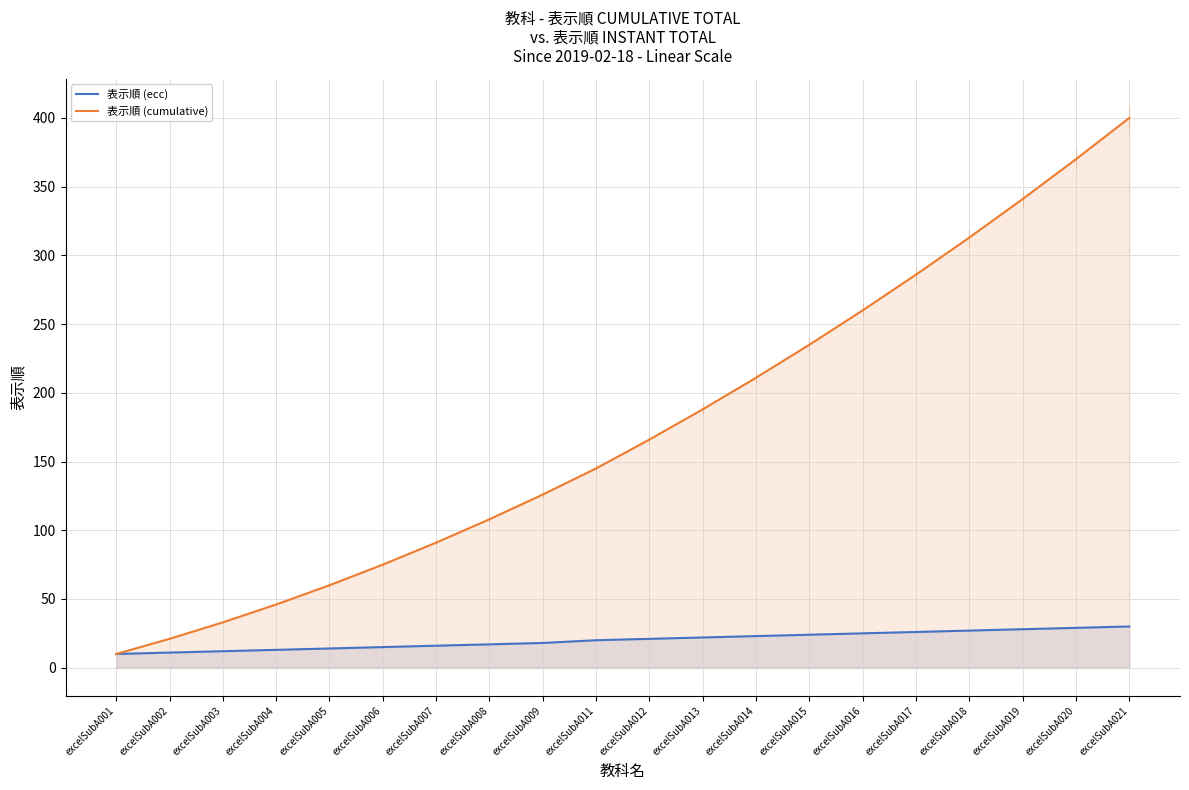

True or false: 表示順 (cumulative) has more than 1 points higher than both neighbors.

False